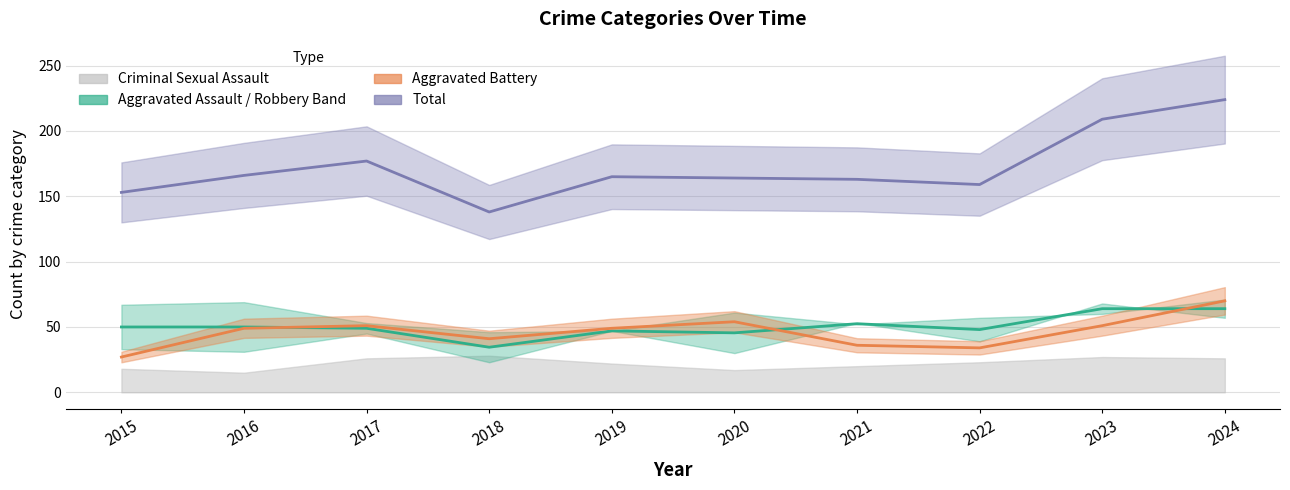

True or false: Aggravated Battery and Total intersect in this chart.

False